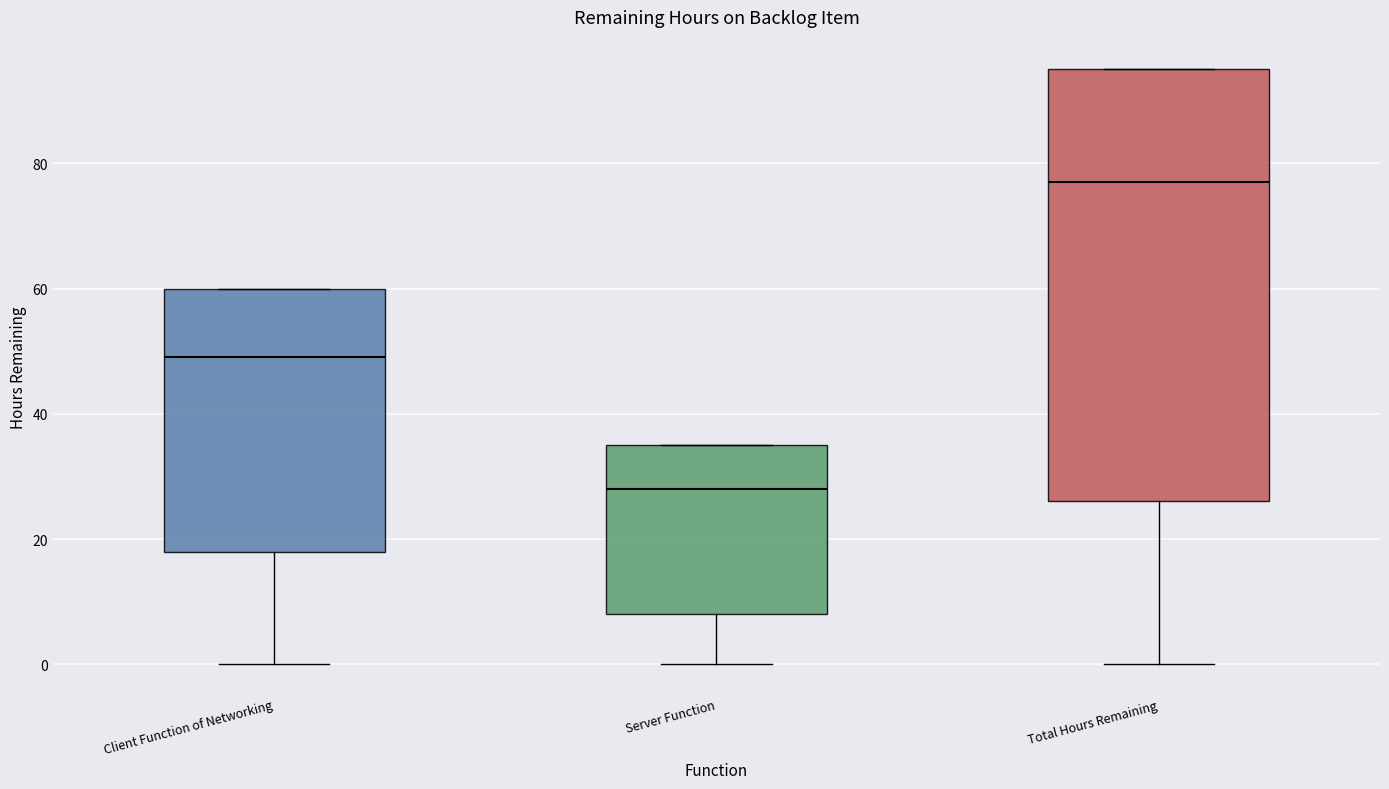

Which box has the lowest median line?

Server Function